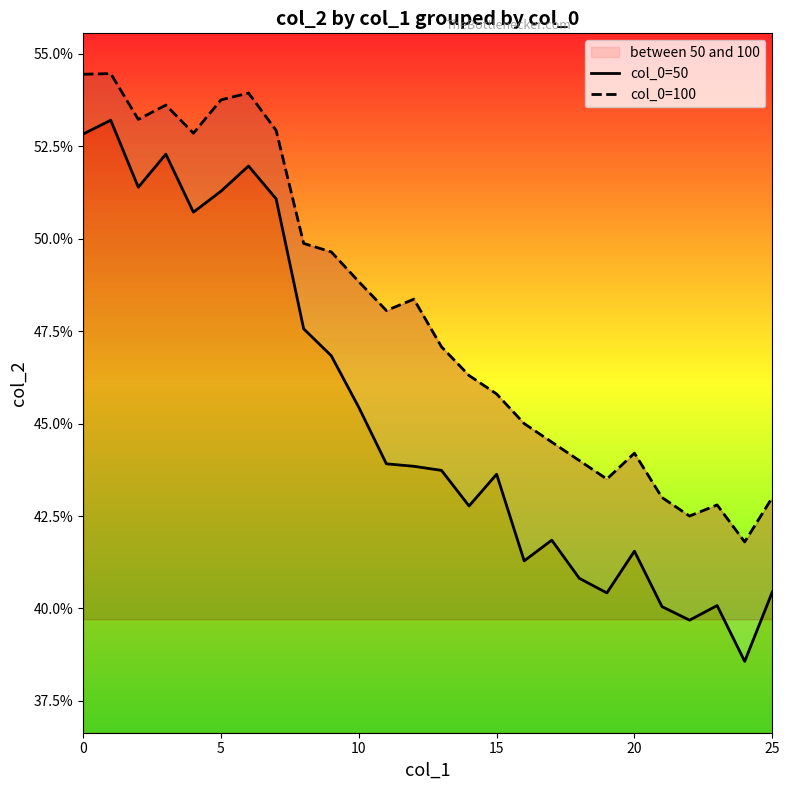

True or false: col_0=50 and col_0=100 intersect in this chart.

False